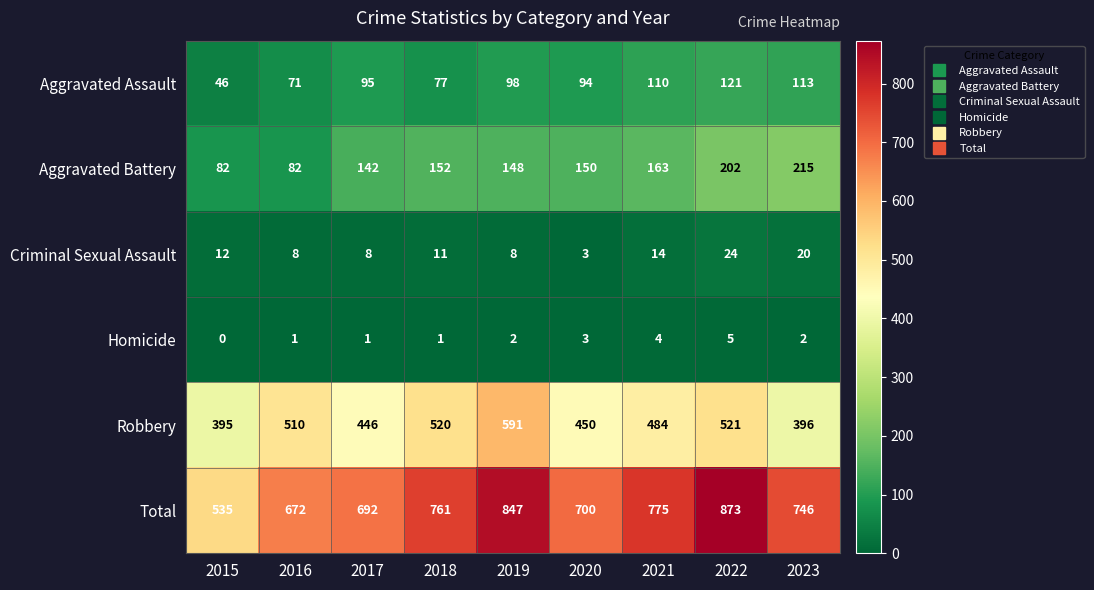

How many distinct data groups are displayed?

6